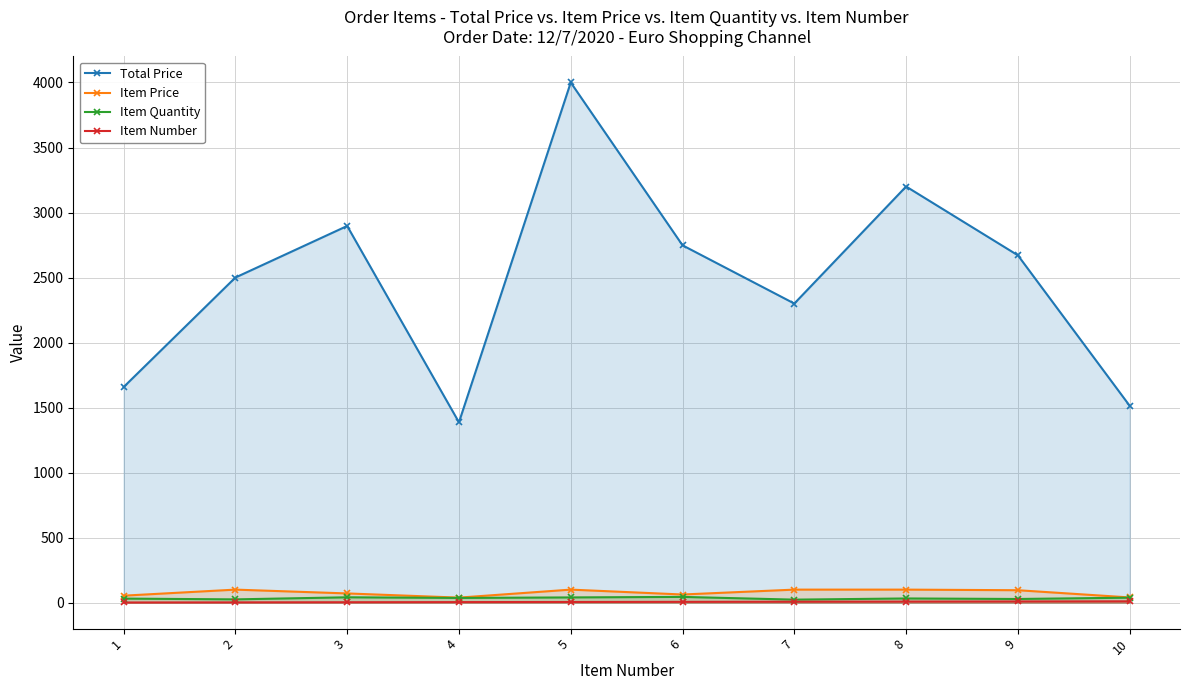

How many values in the Item Price series are below 95?

5